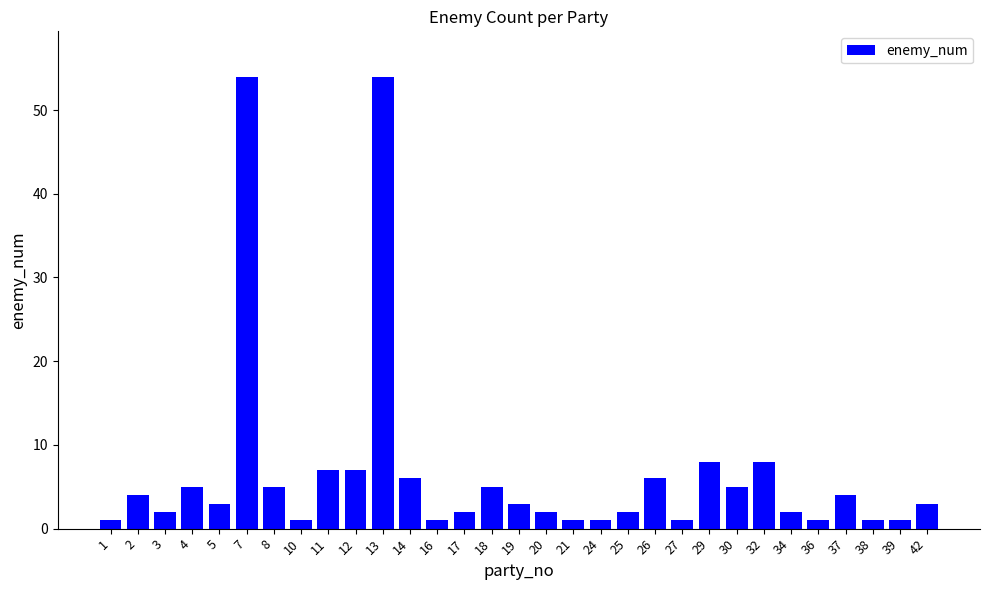

True or false: the data shows 10 at 11.

False